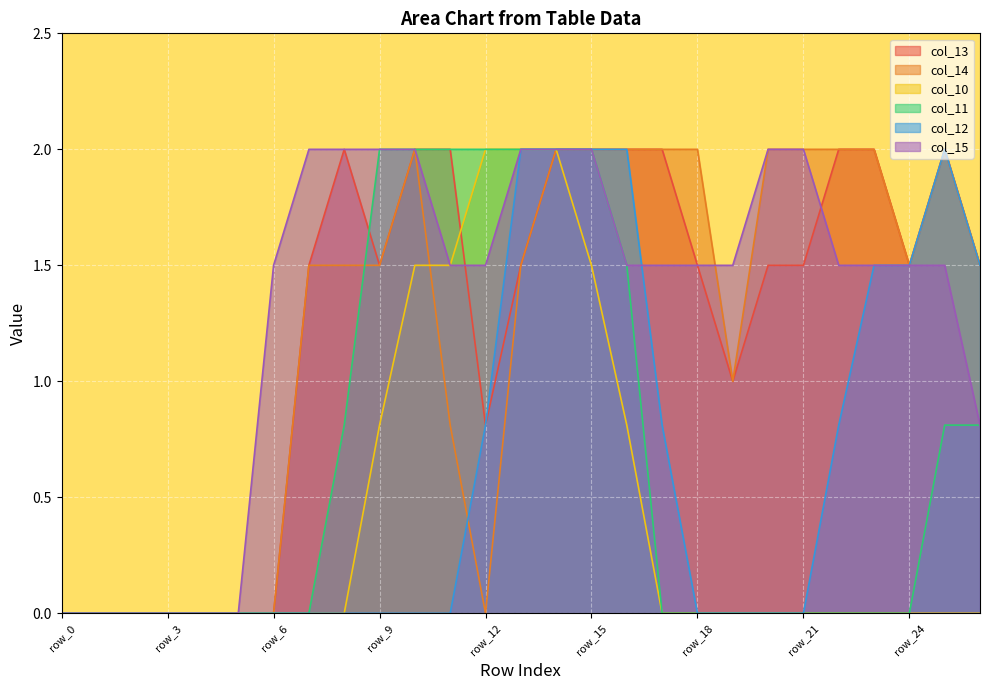

How many lines are shown in the chart?

6